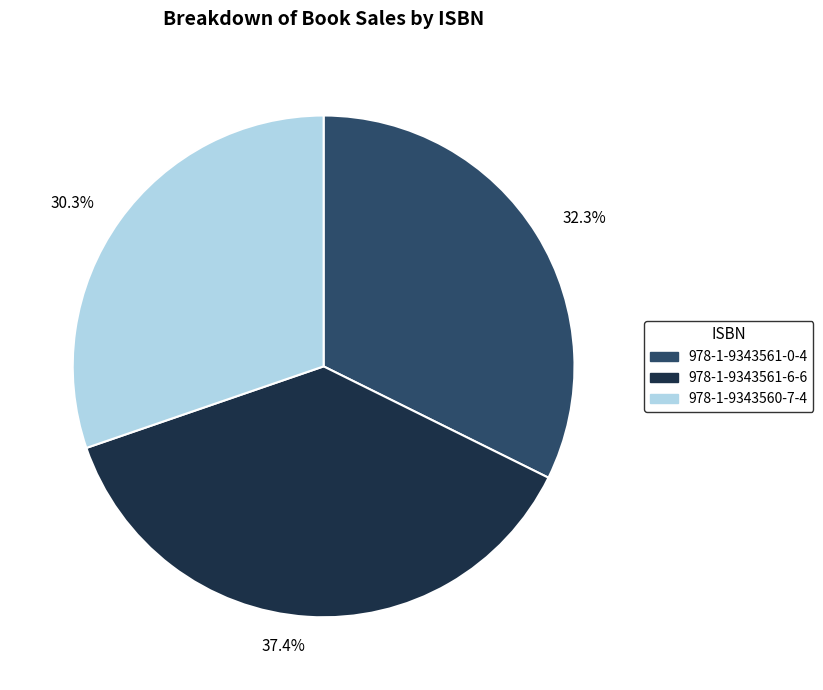

Does 978-1-9343561-6-6 account for over 50% of the chart?

No